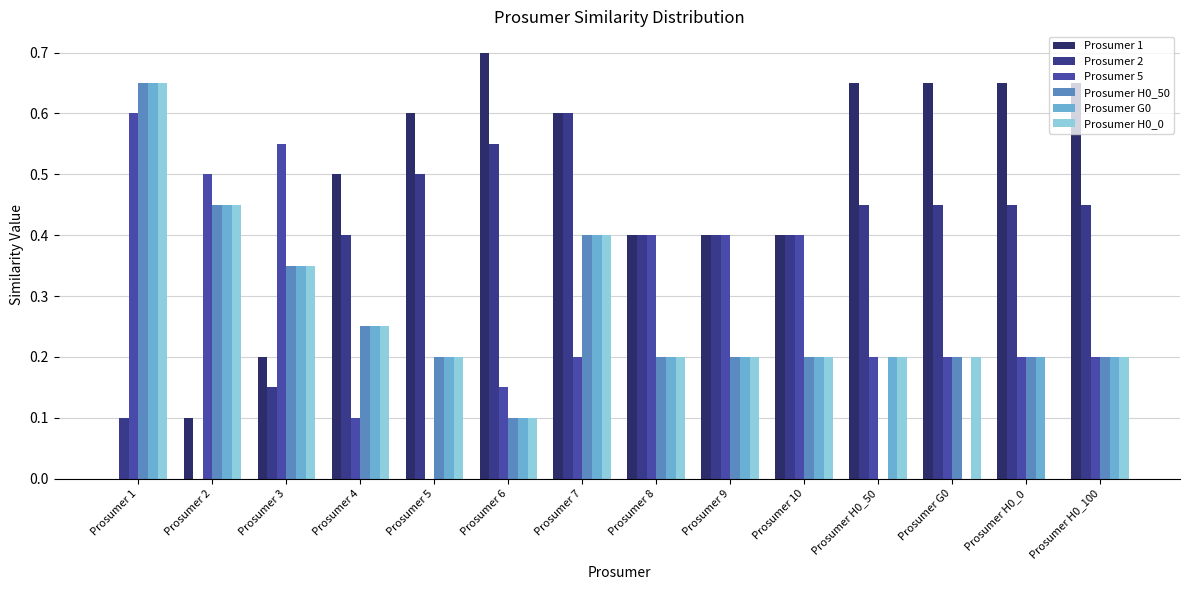

Are the bars horizontal?

No